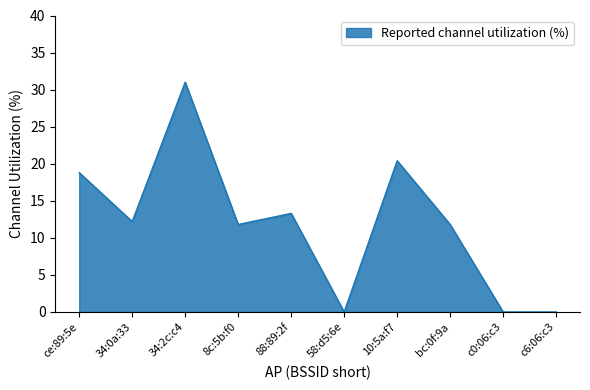

What is the change in value from 58:d5:6e to bc:0f:9a?

+11.8